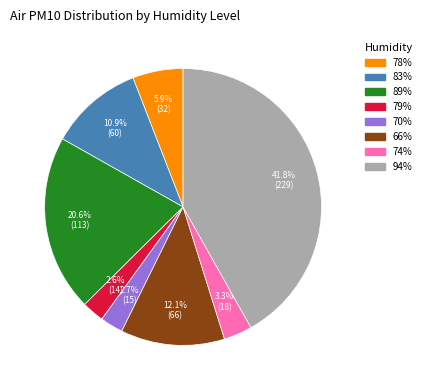

Is there a majority slice in this chart?

No